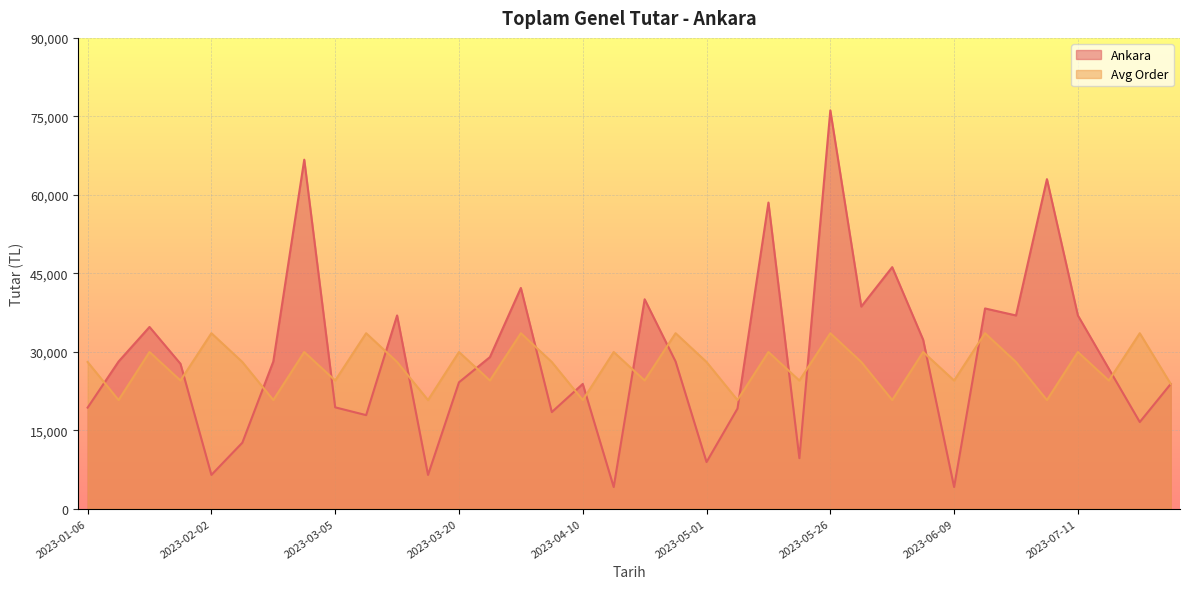

Which series ends up on top after the final intersection of Avg Order and Ankara?

Avg Order